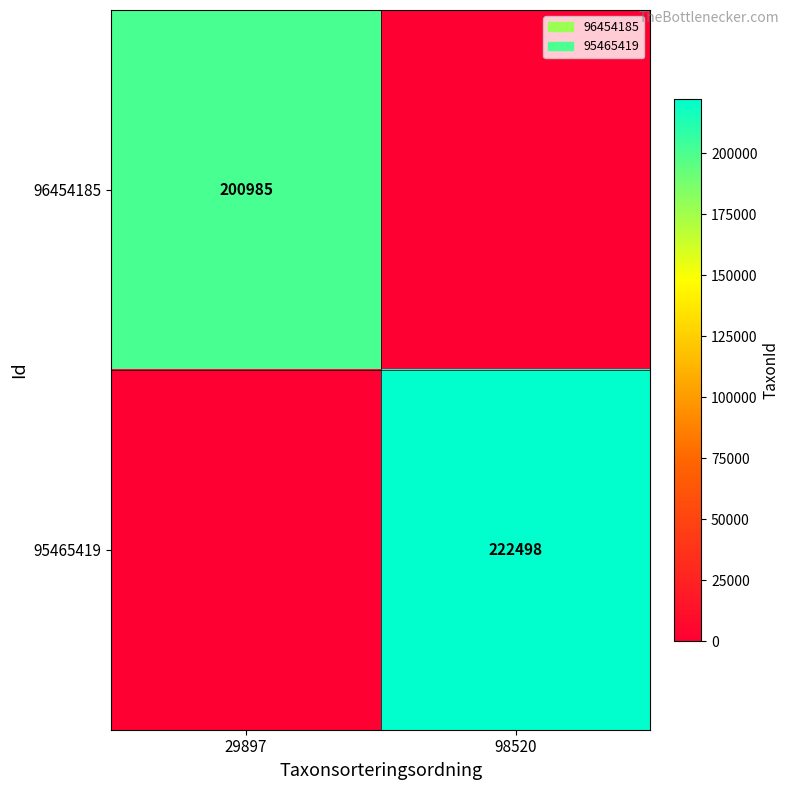

The 96454185 series shows 65606 at 29897. True or false?

False